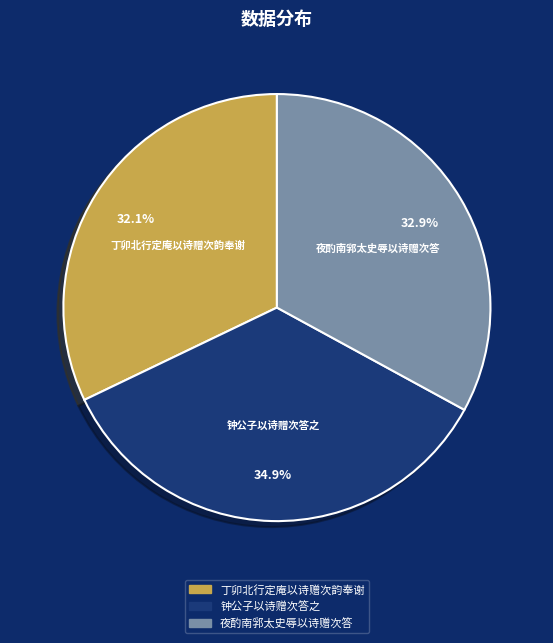

To the nearest percent, what is the difference between the largest and smallest slice percentages?

3%